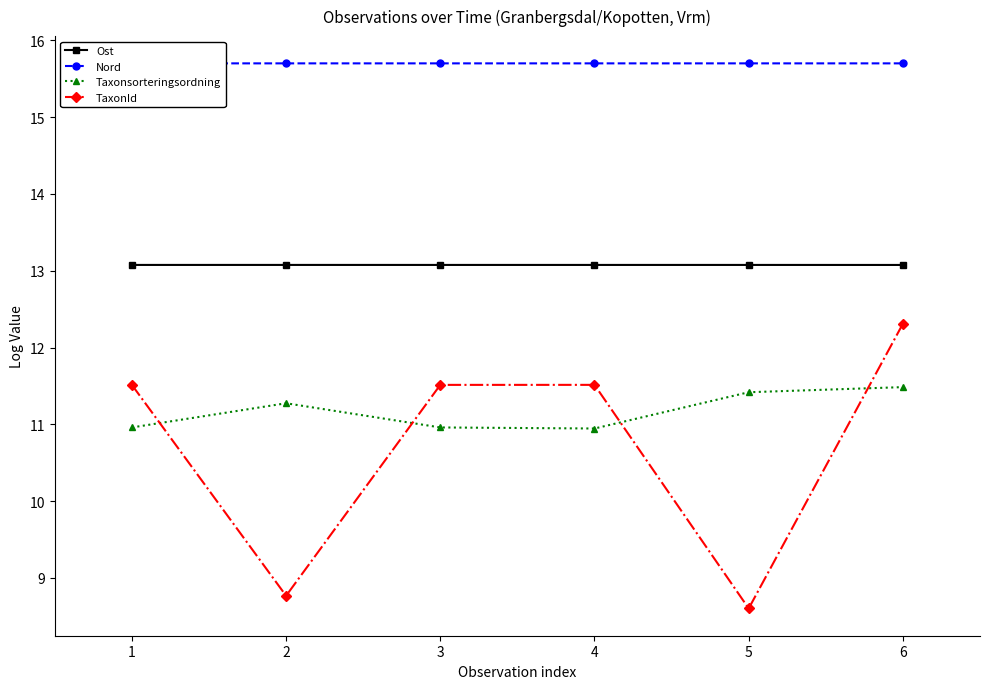

Reading left to right, what are all the values shown in this chart?

Ost: 1=13.1	2=13.1	3=13.1	4=13.1	5=13.1	6=13.1
Nord: 1=15.7	2=15.7	3=15.7	4=15.7	5=15.7	6=15.7
Taxonsorteringsordning: 1=11.0	2=11.3	3=11.0	4=10.9	5=11.4	6=11.5
TaxonId: 1=11.5	2=8.8	3=11.5	4=11.5	5=8.6	6=12.3